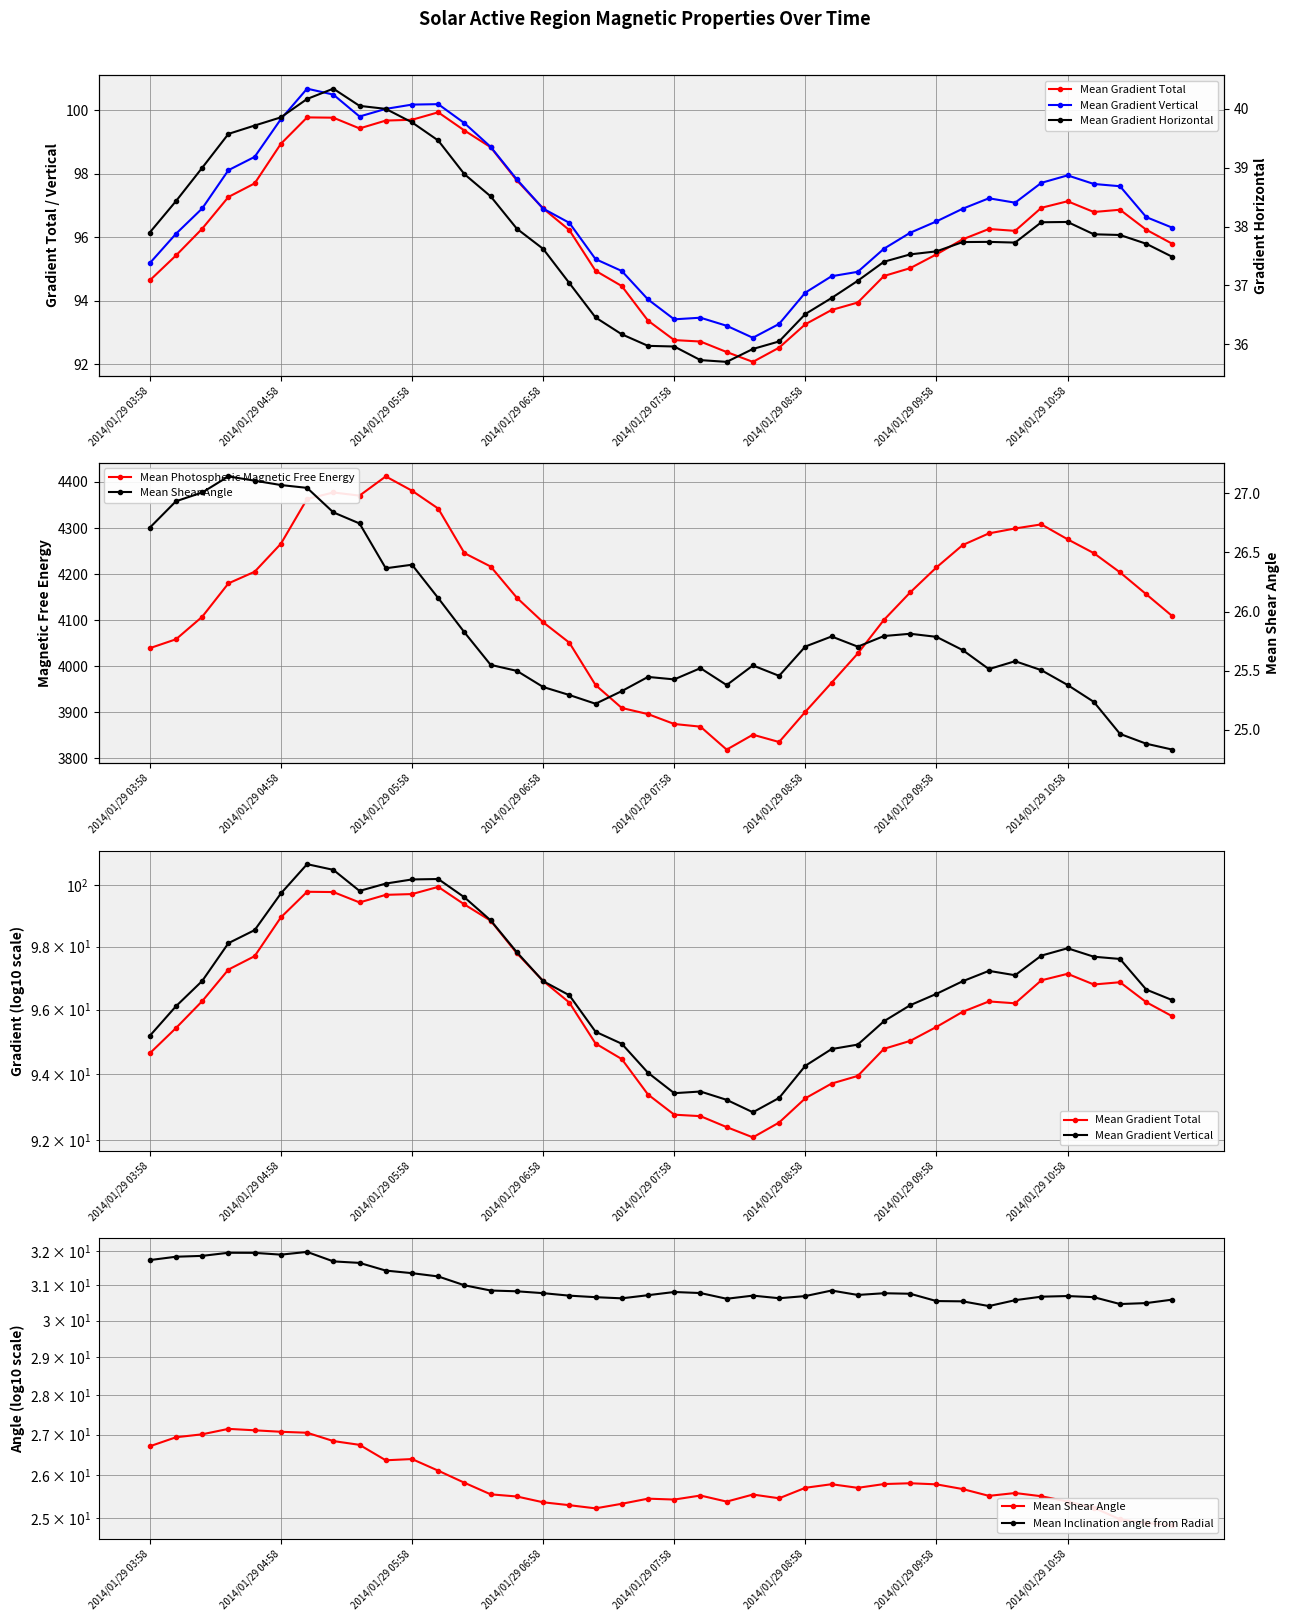

Between 18 and 19, which series saw the biggest shift?

Mean Photospheric Magnetic Free Energy